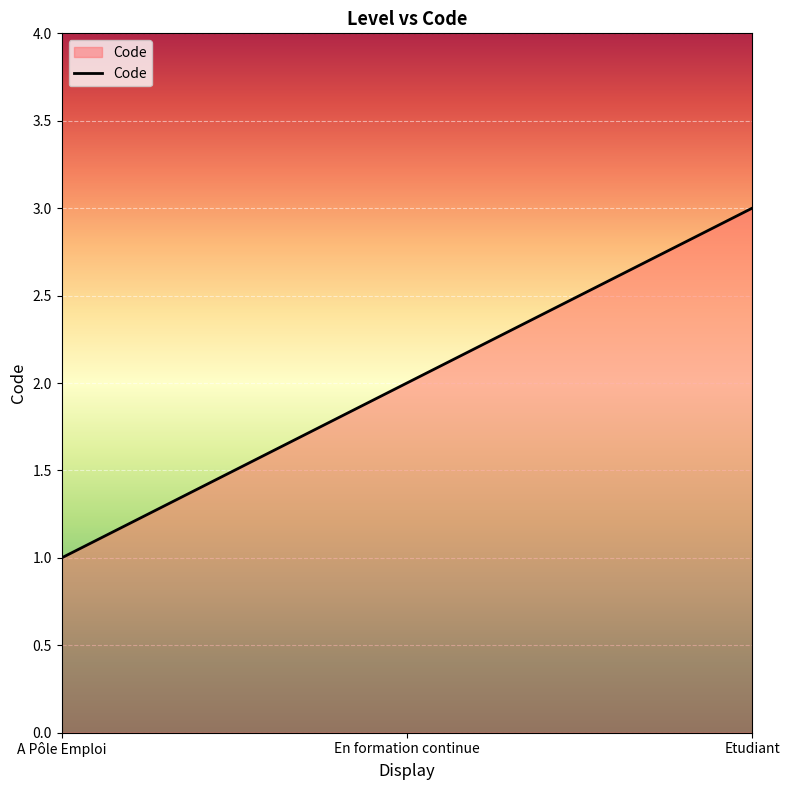

What value does the data have at A Pôle Emploi?

1